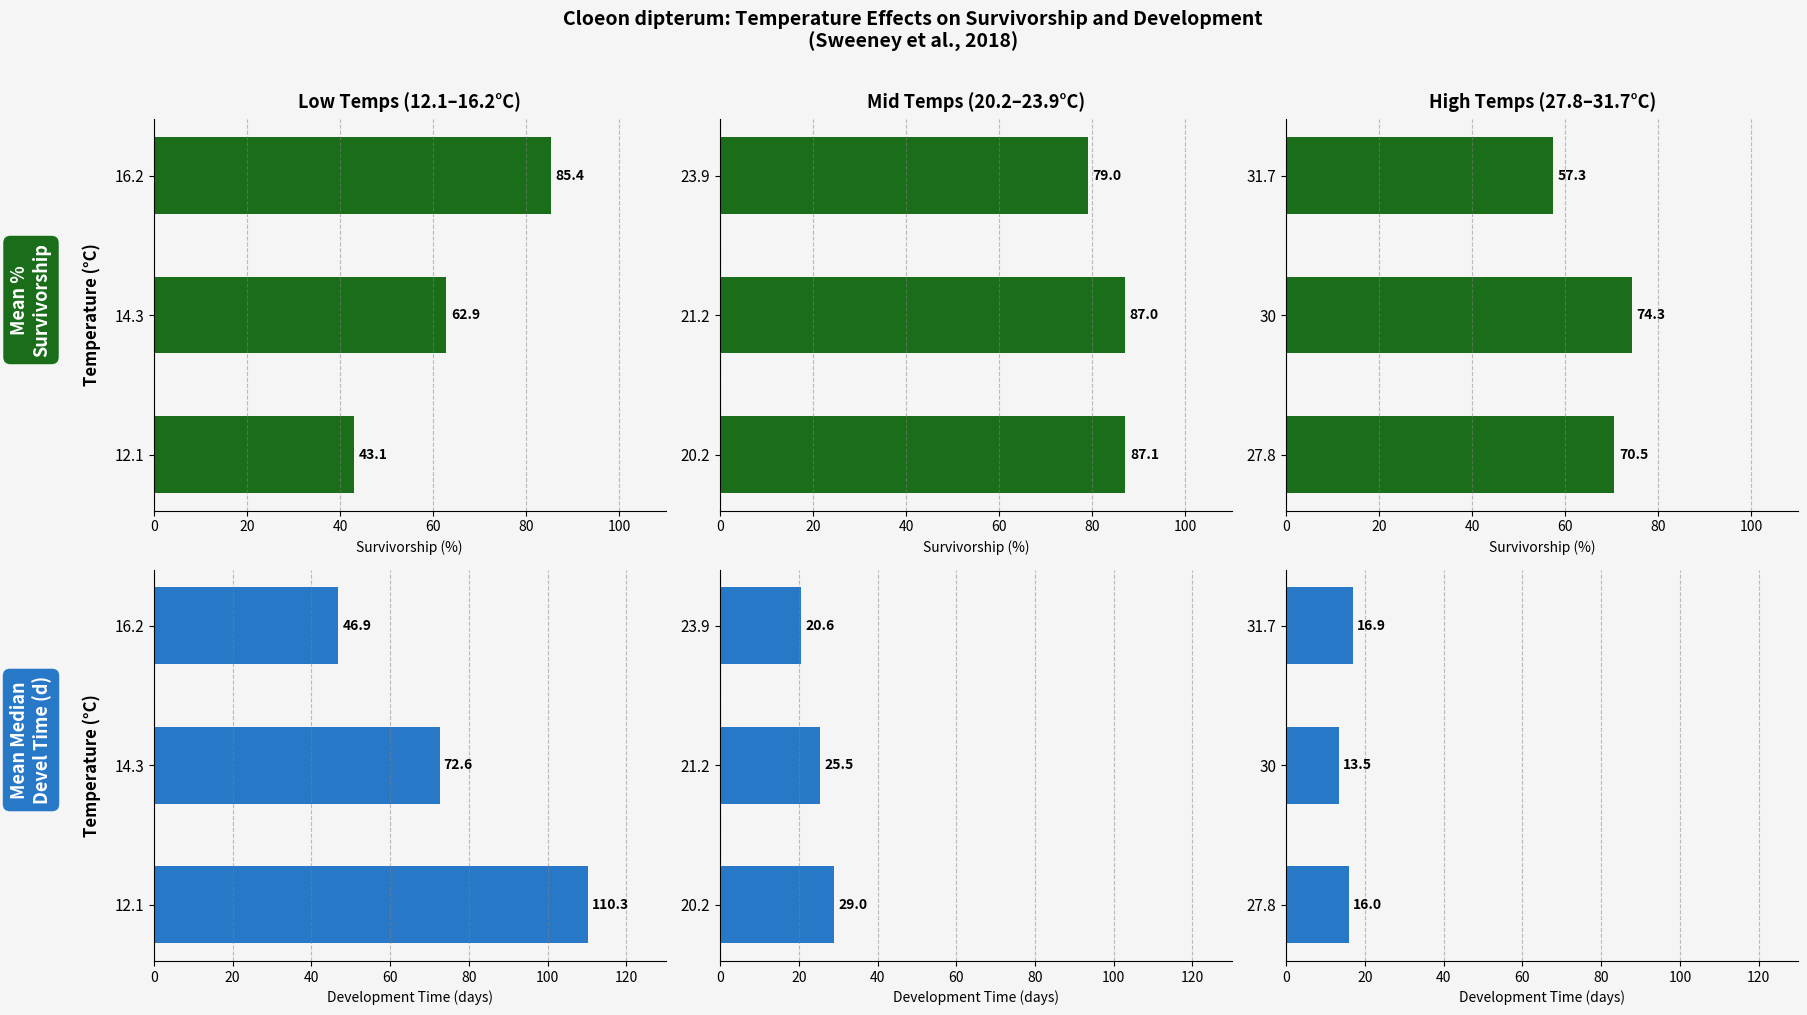

True or false: Mean % survivorship has a value of 114.4 at 30.

False